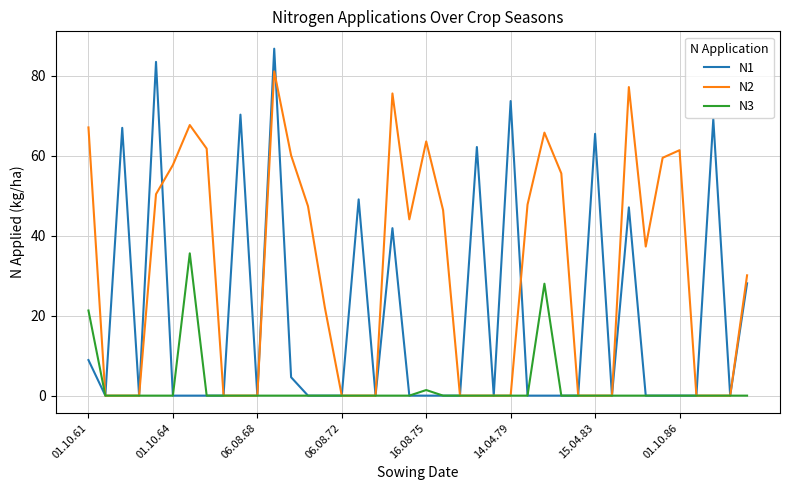

List the series in order of their peak value, highest first.

N1, N2, N3